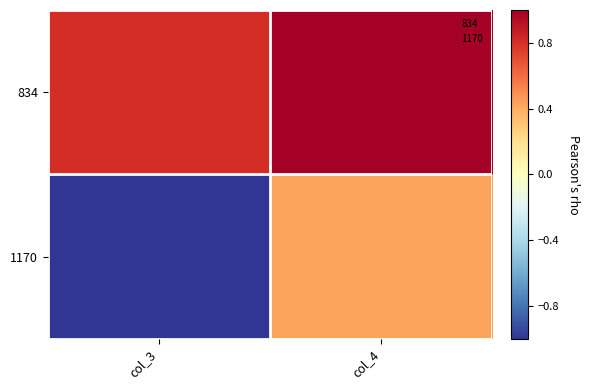

Which series has the largest total across all categories?

834